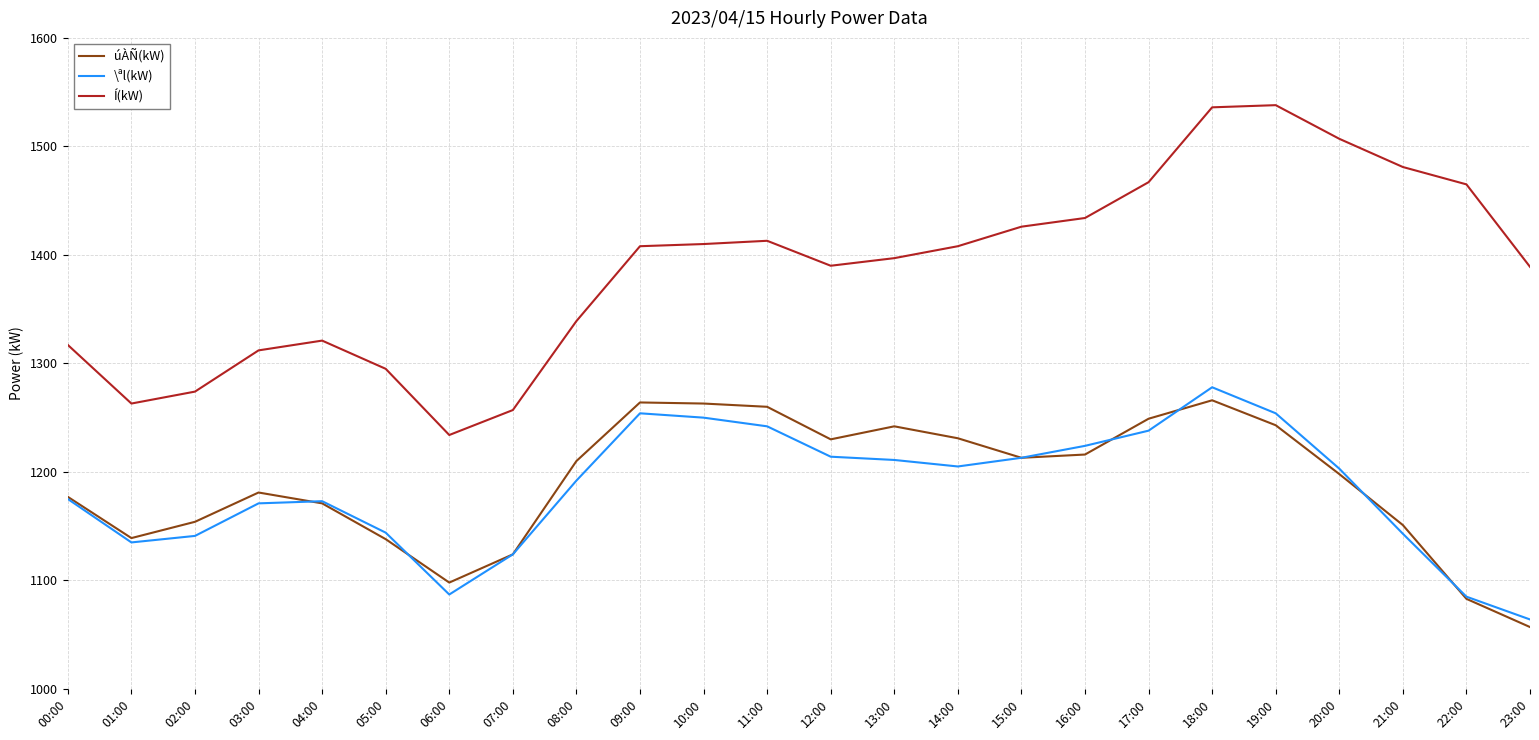

What is the sum of the úÀÑ(kW) values at 09:00 and 15:00?

2477